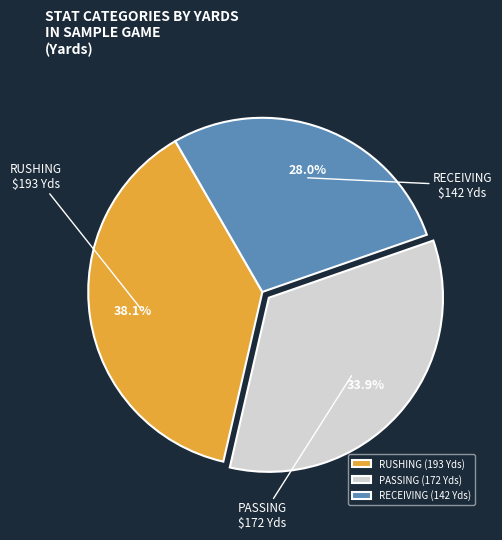

Approximately how many times larger is the value at PASSING compared to RUSHING?

0.9